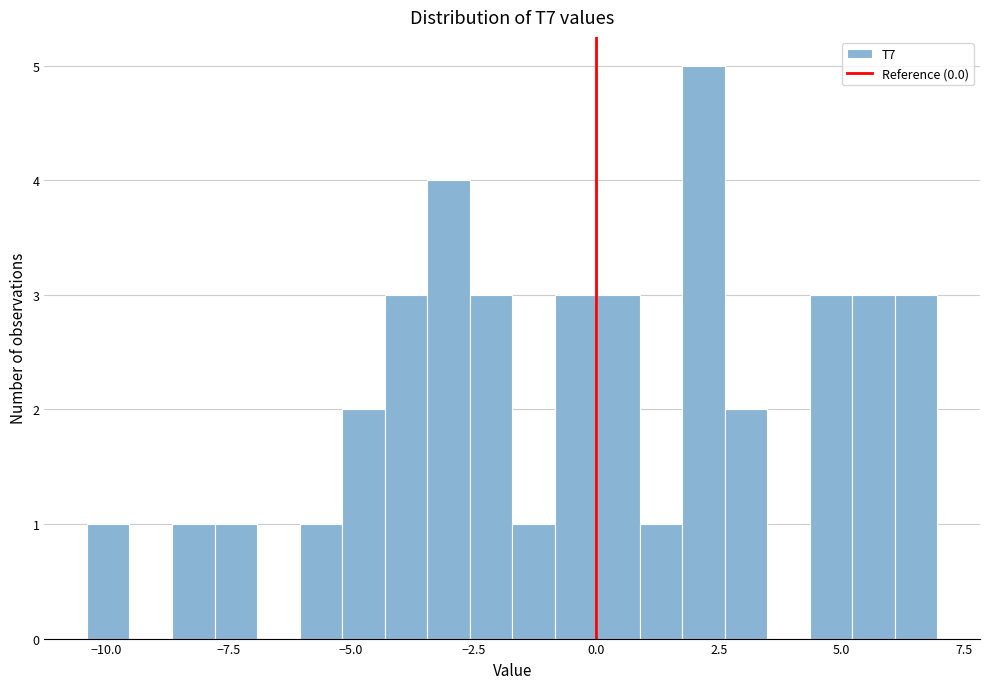

Read against the x-axis, roughly where is the centre of the tallest bar?

2.0